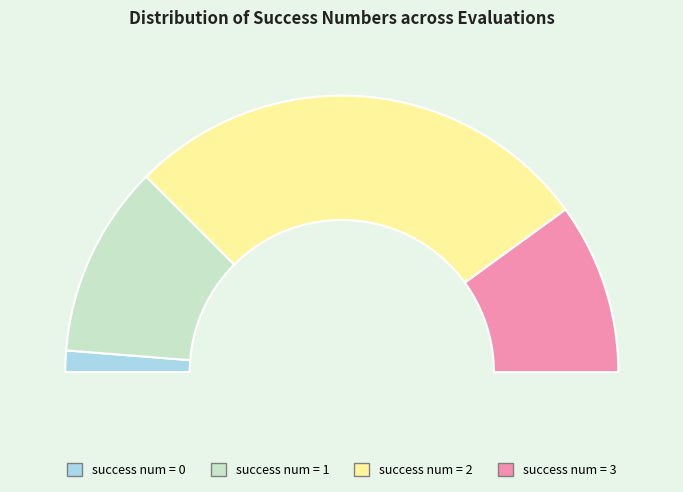

Which slice is the largest?

2